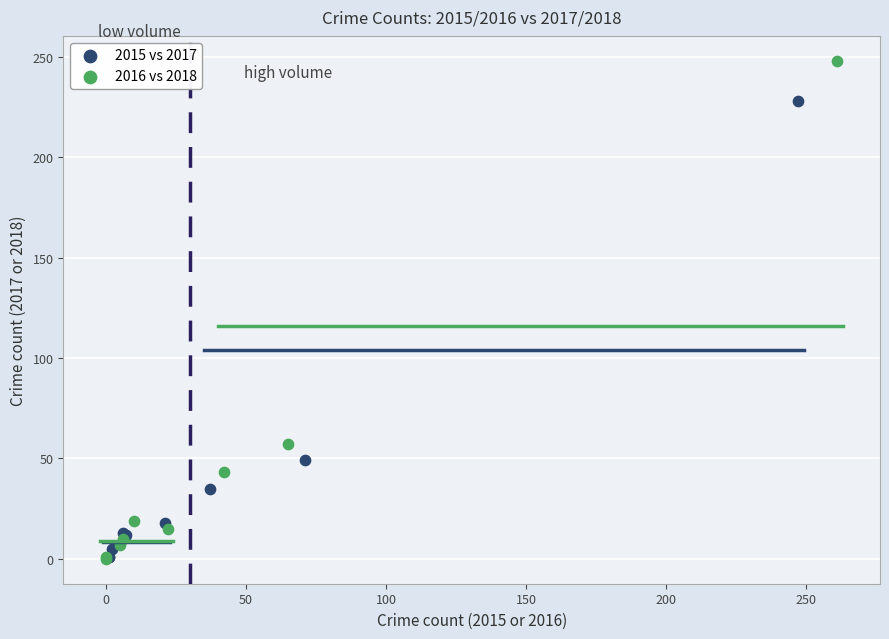

Which series has the largest Y range (max minus min)?

2016 vs 2018